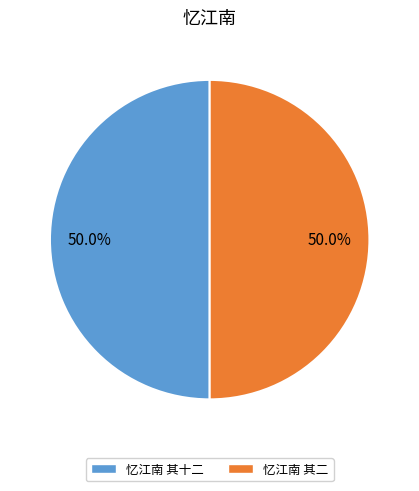

What is the largest slice in the pie chart?

忆江南 其十二 无锡华荔生春楼寄梦图